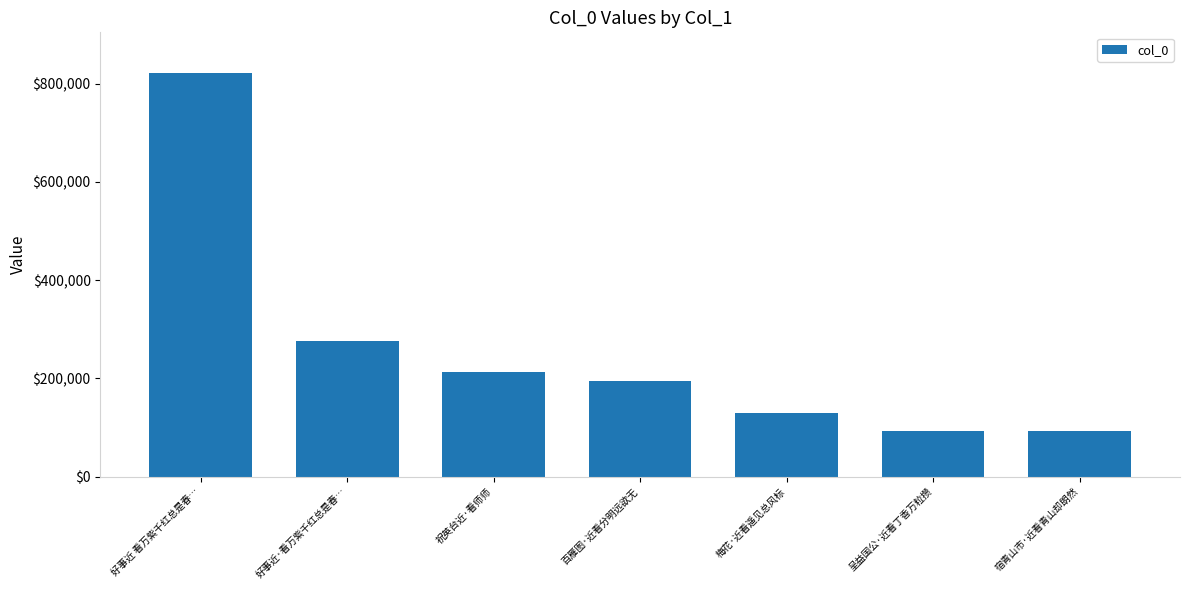

What is the difference between the values at 呈益国公·近看丁香万粒攒 and 梅花·近看遥见总风标?

36138